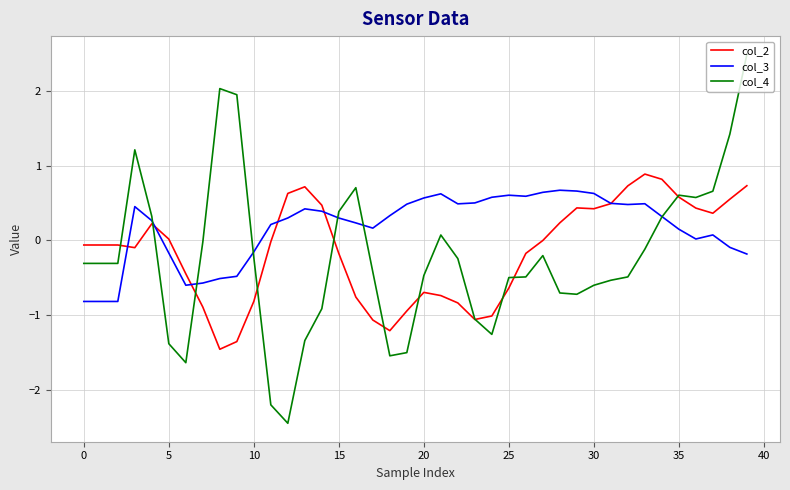

Which series has the largest total across all categories?

col_3